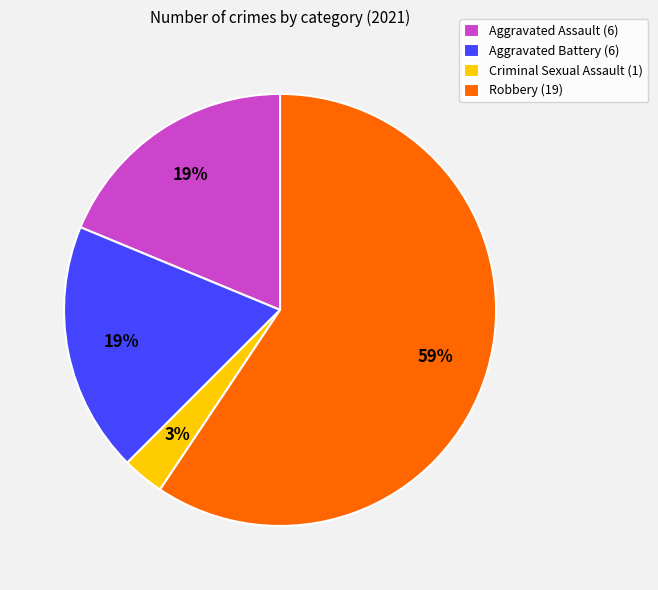

What percentage is the Robbery slice, to the nearest percent?

59%